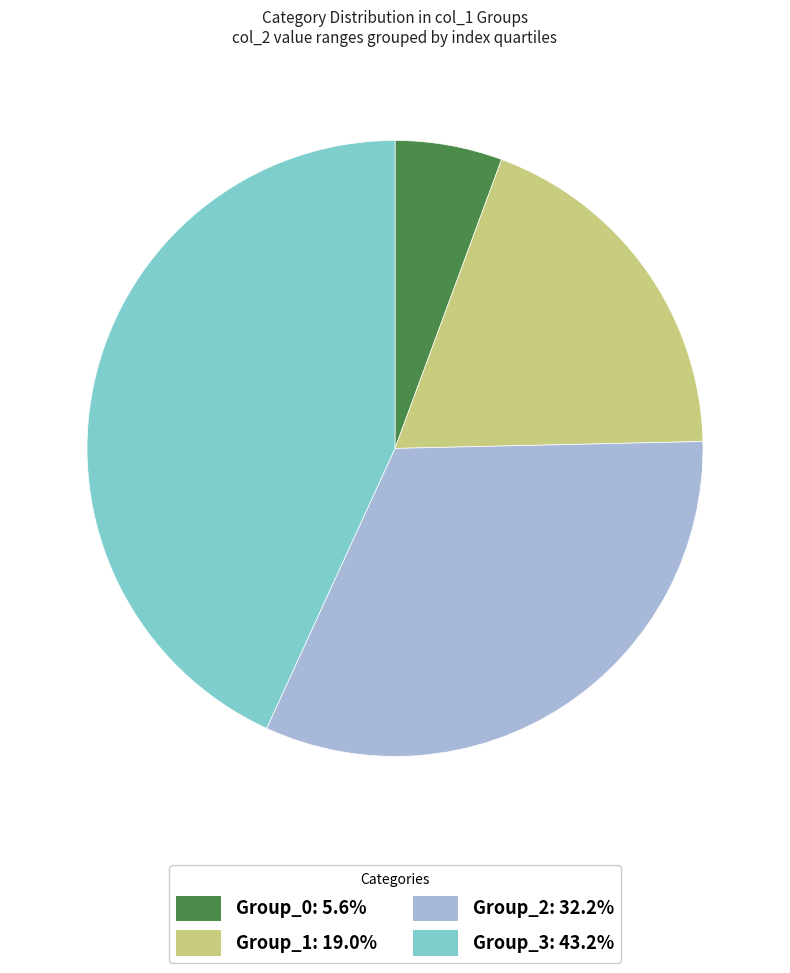

Is there any slice that represents more than half of the pie?

No